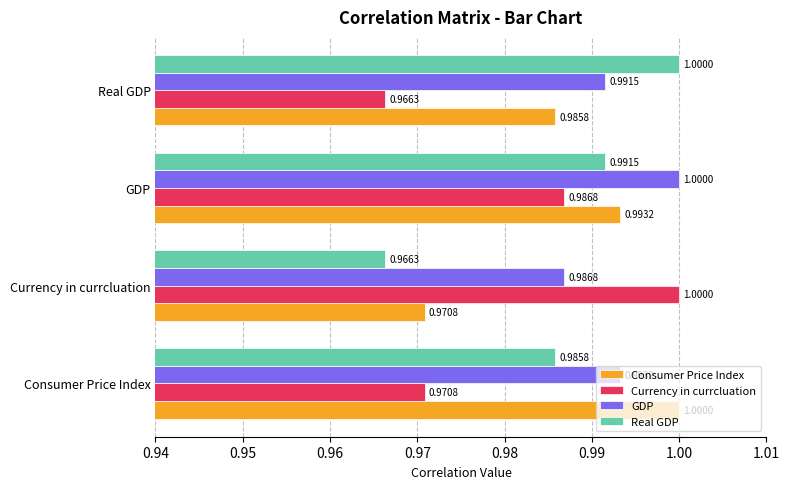

Which category has the highest value in the Real GDP series?

Real GDP